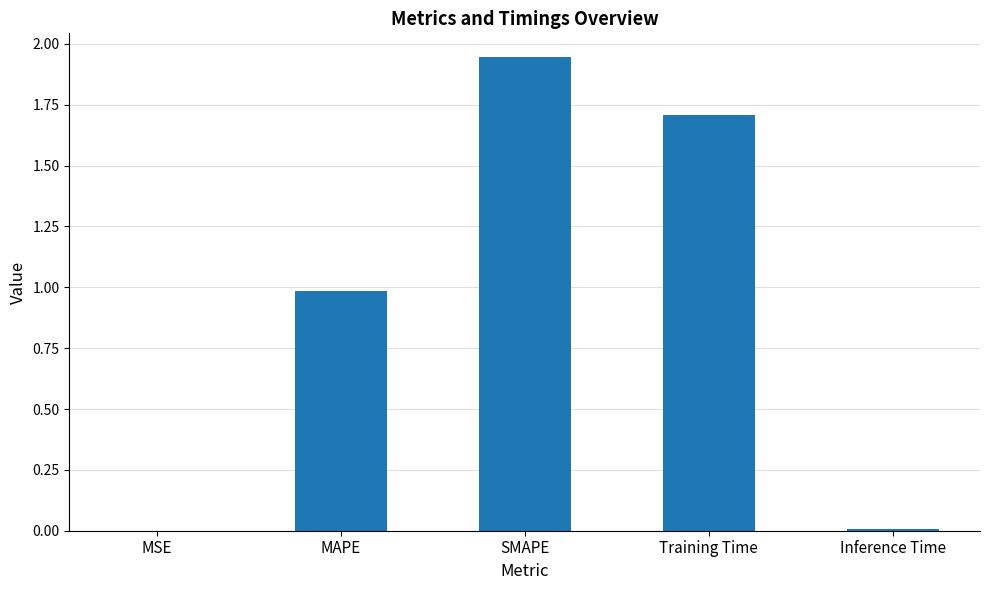

Between Training Time and SMAPE, which is larger?

SMAPE